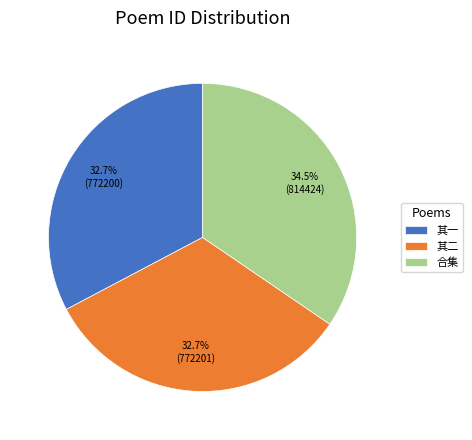

What portion of the pie excludes 其二?

67.3%